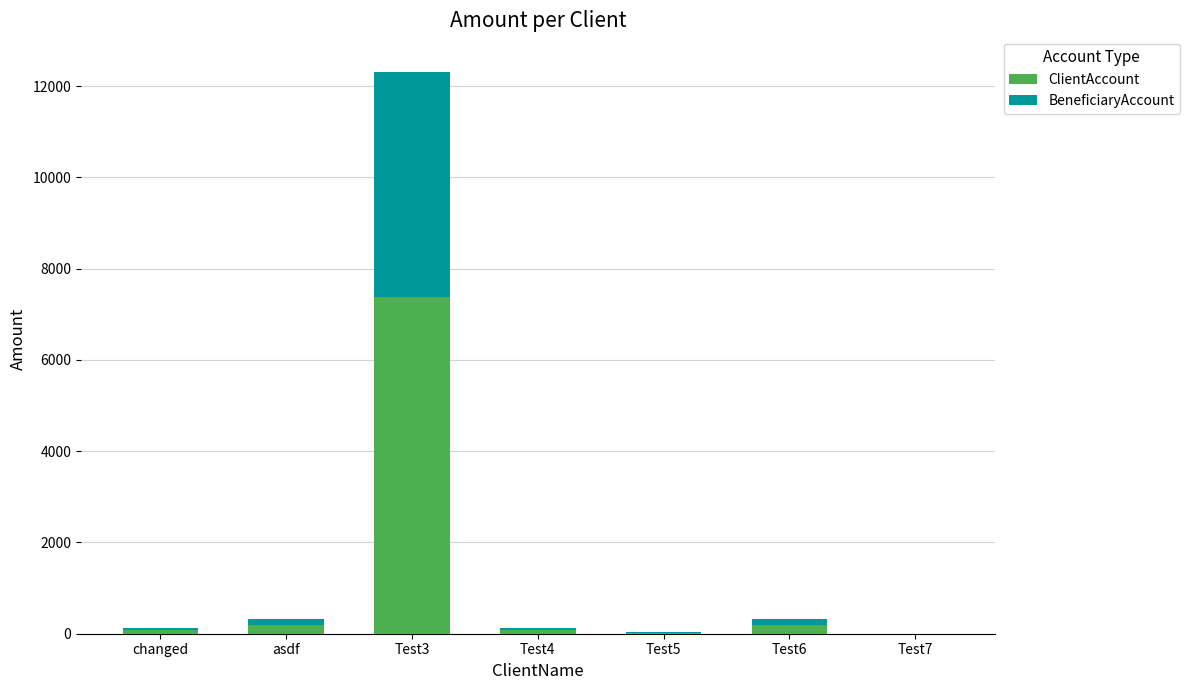

At which category is the sum across all series the highest?

Test3